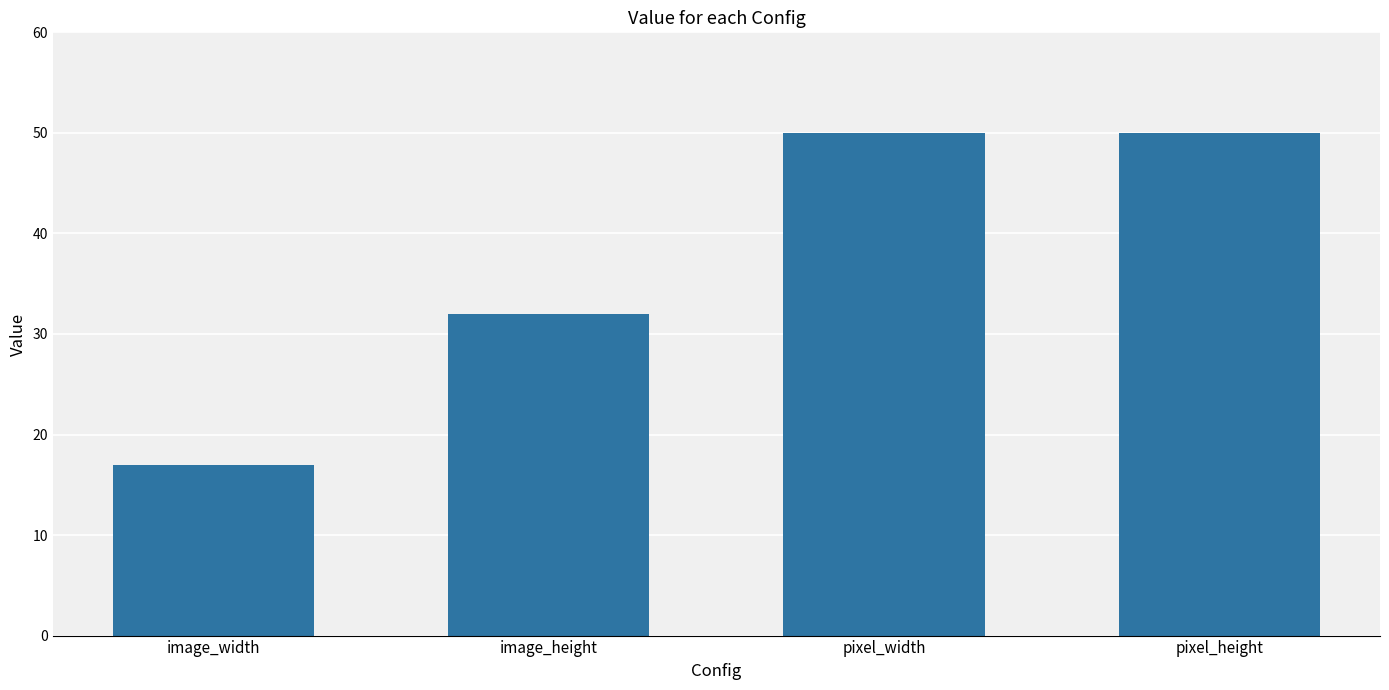

How many values are between 32 and 50?

3